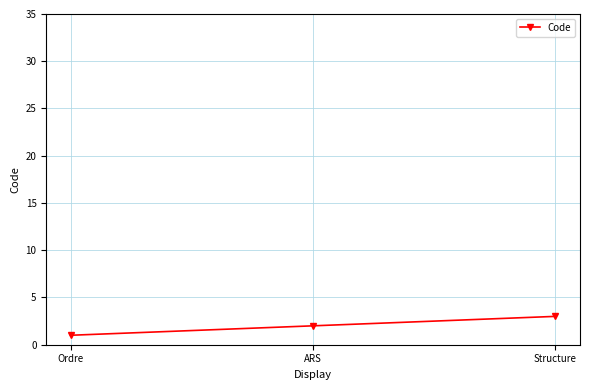

The value at Structure is 1. True or false?

False